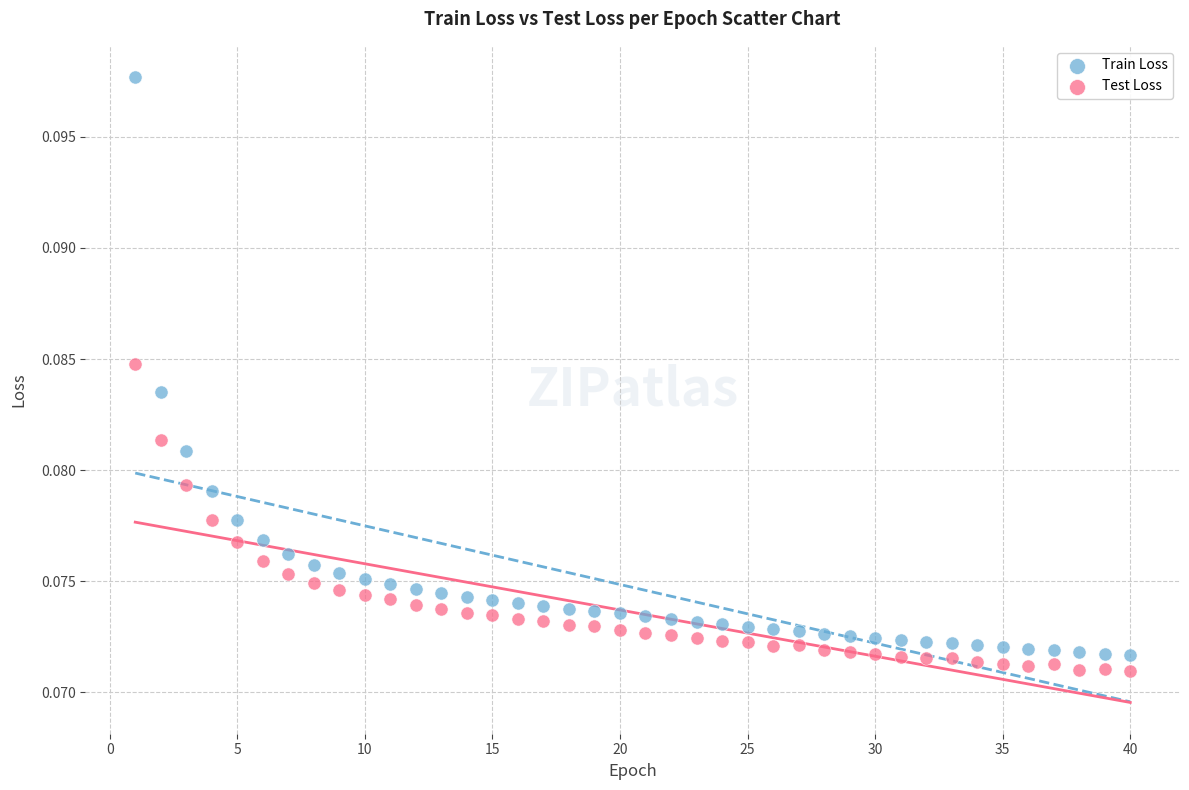

Across all data points, what is the range of X values (max minus min)?

39.0